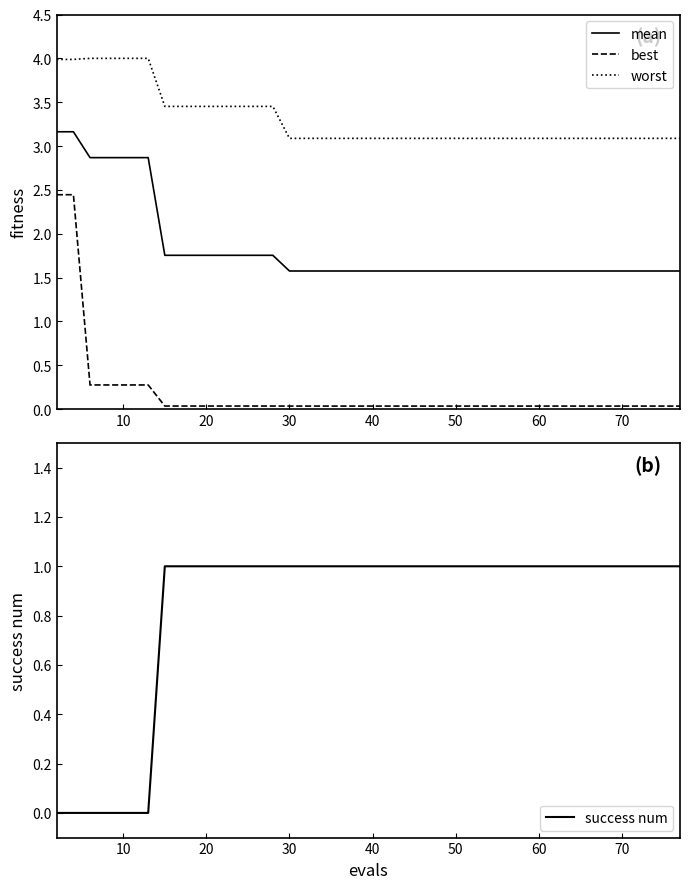

Is this an area chart (filled region under the line)?

No